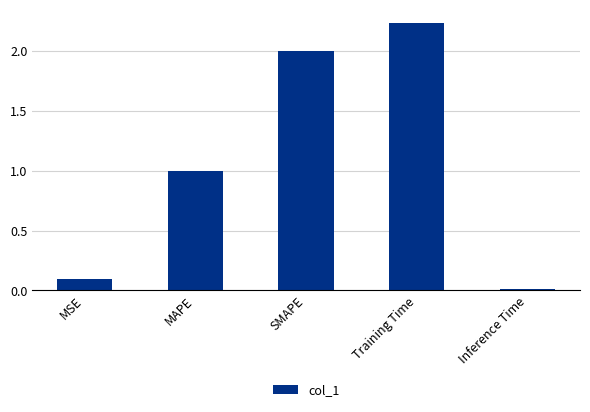

What is the approximate value at MAPE?

1.0